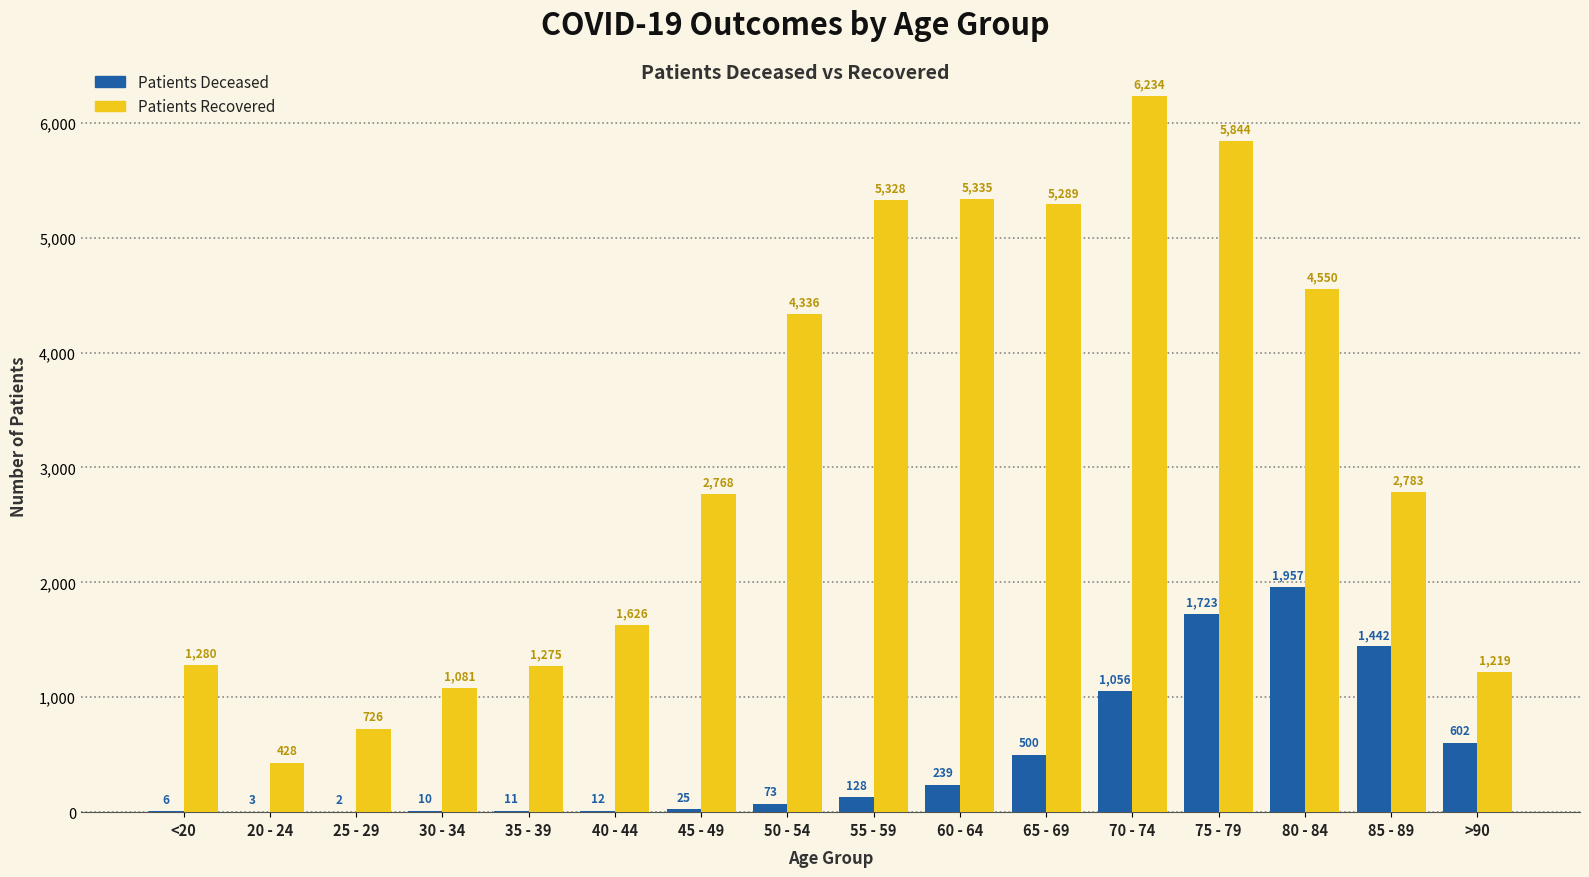

At which category is the sum across all series the highest?

75 - 79